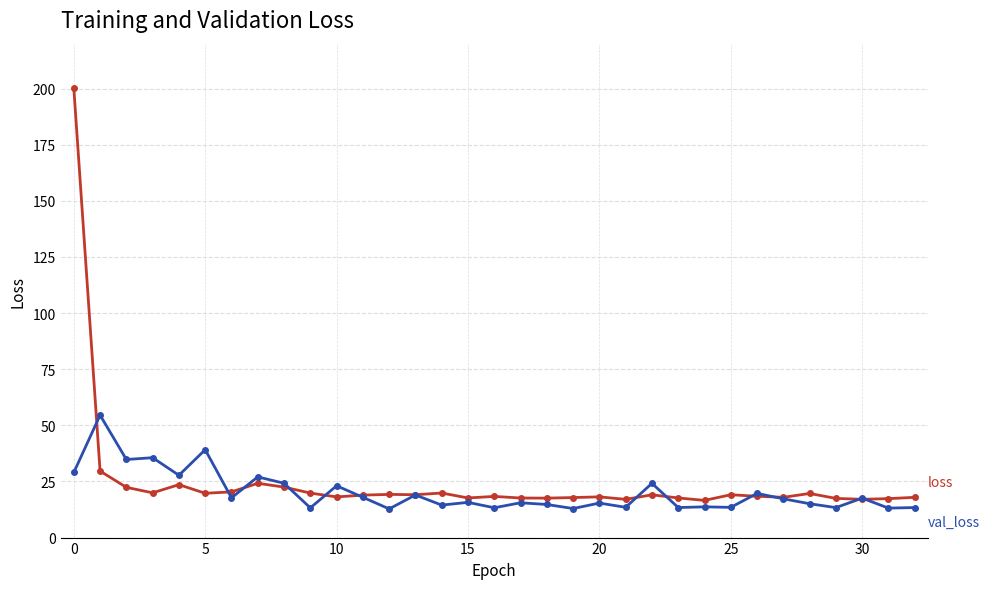

What is the smallest value displayed?

12.8